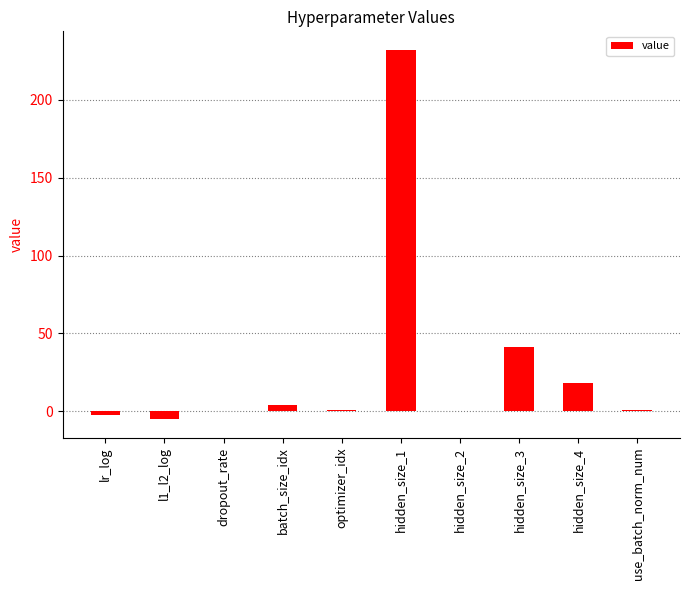

What is the greatest value displayed?

232.0